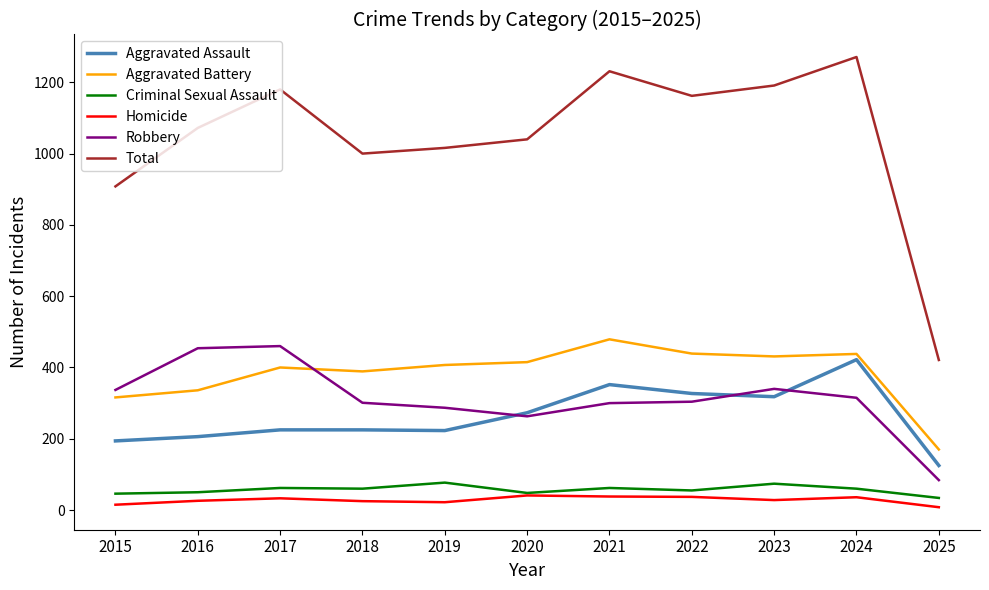

What is the approximate value of Aggravated Battery at 2018, to the nearest 10?

390